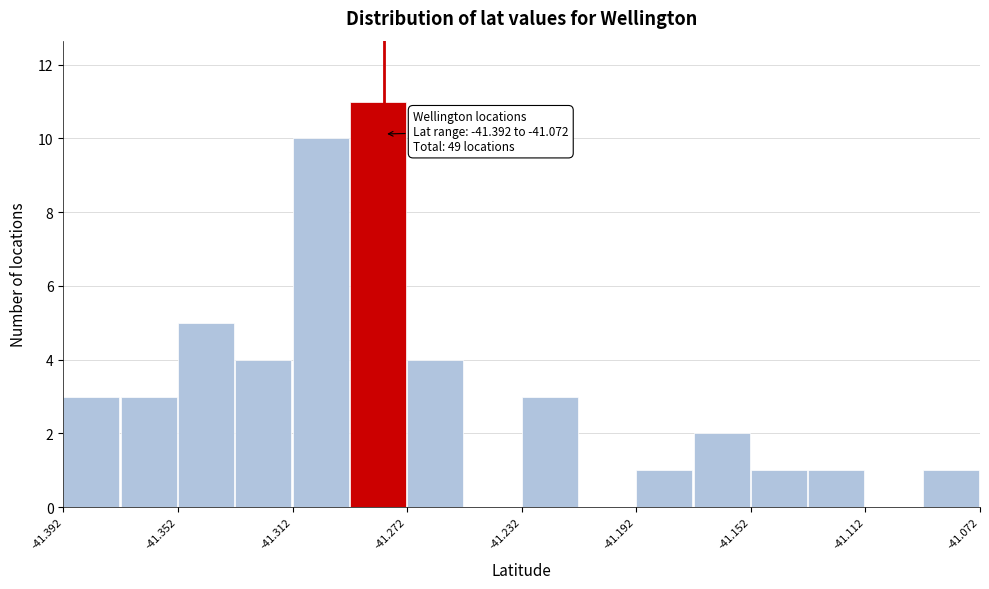

Read against the x-axis, roughly where is the centre of the tallest bar?

-41.280